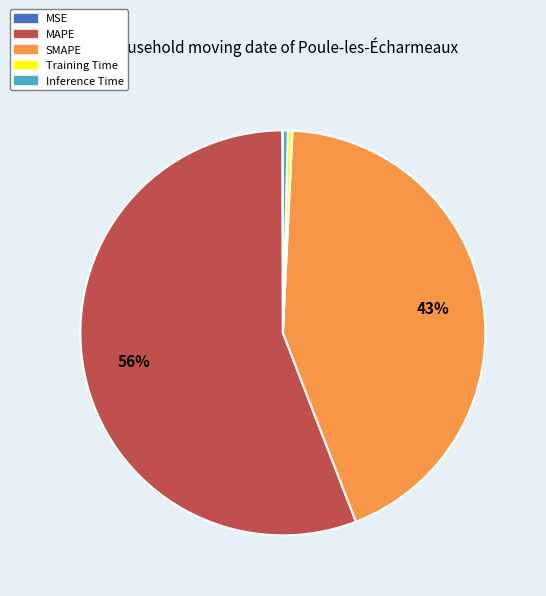

Which has a higher value, MAPE or Training Time?

MAPE